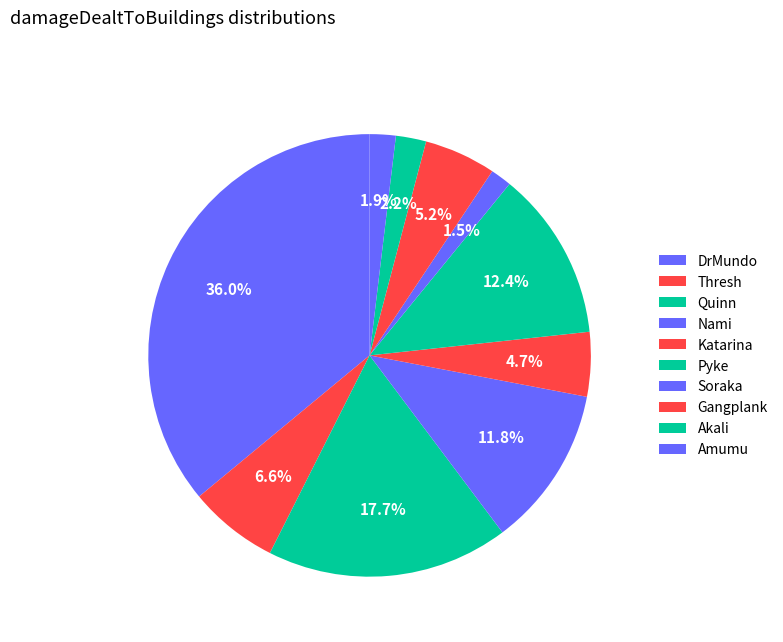

How many segments does this pie chart have?

10